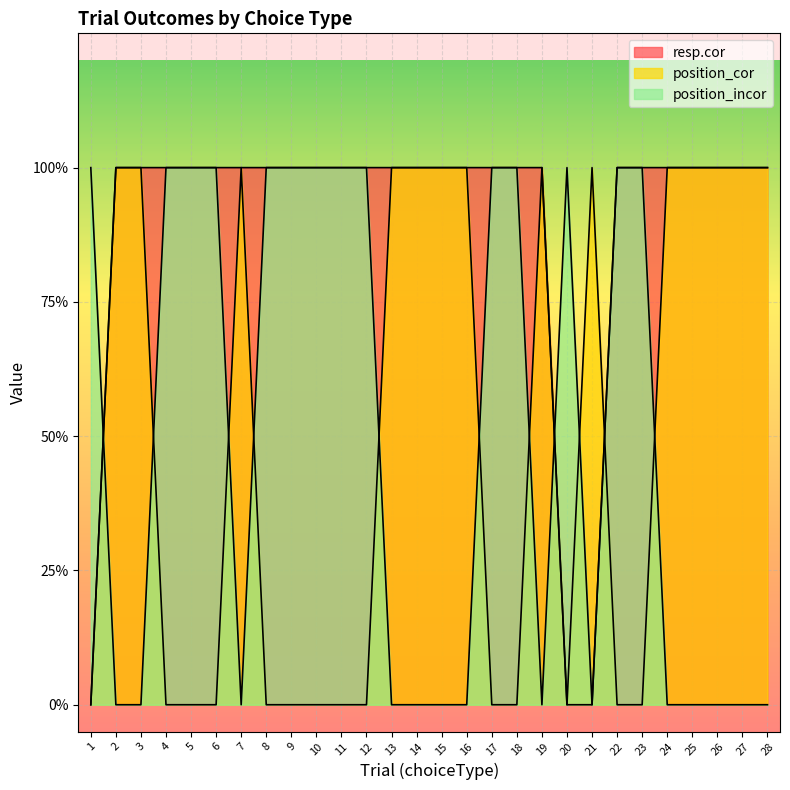

At which label does position_cor reach its peak?

2